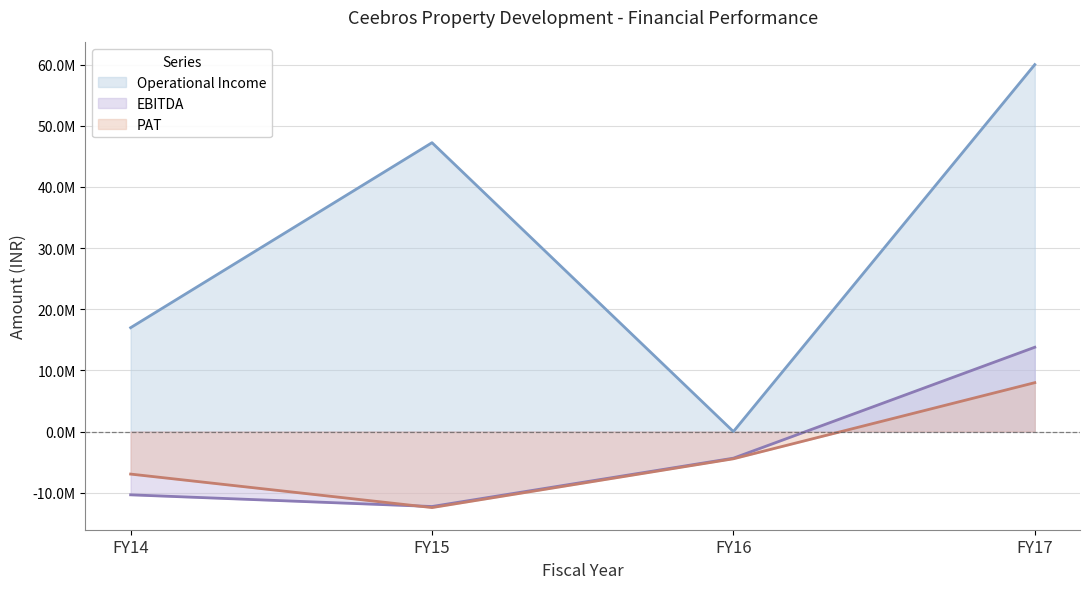

At which label does EBITDA first exceed -4353333?

FY17